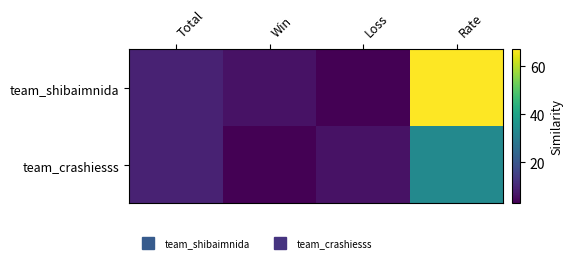

Reading right to left, extract all data points from this chart.

team_shibaimnida: Rate=67	Loss=3	Win=6	Total=9
team_crashiesss: Rate=33	Loss=6	Win=3	Total=9